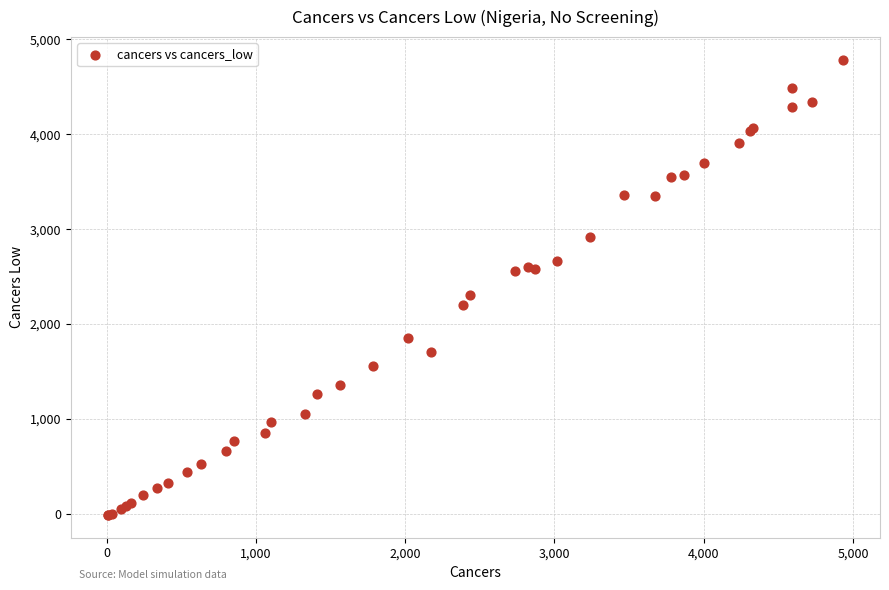

What Y value in the scatter plot is closest to 2386?

2305.8